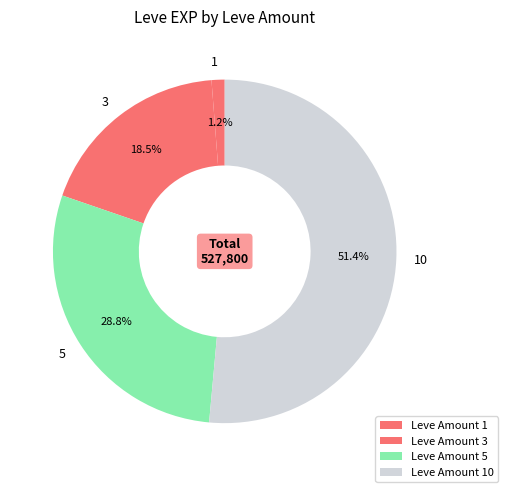

To the nearest percent, what is the combined percentage of 10 and 3?

70%